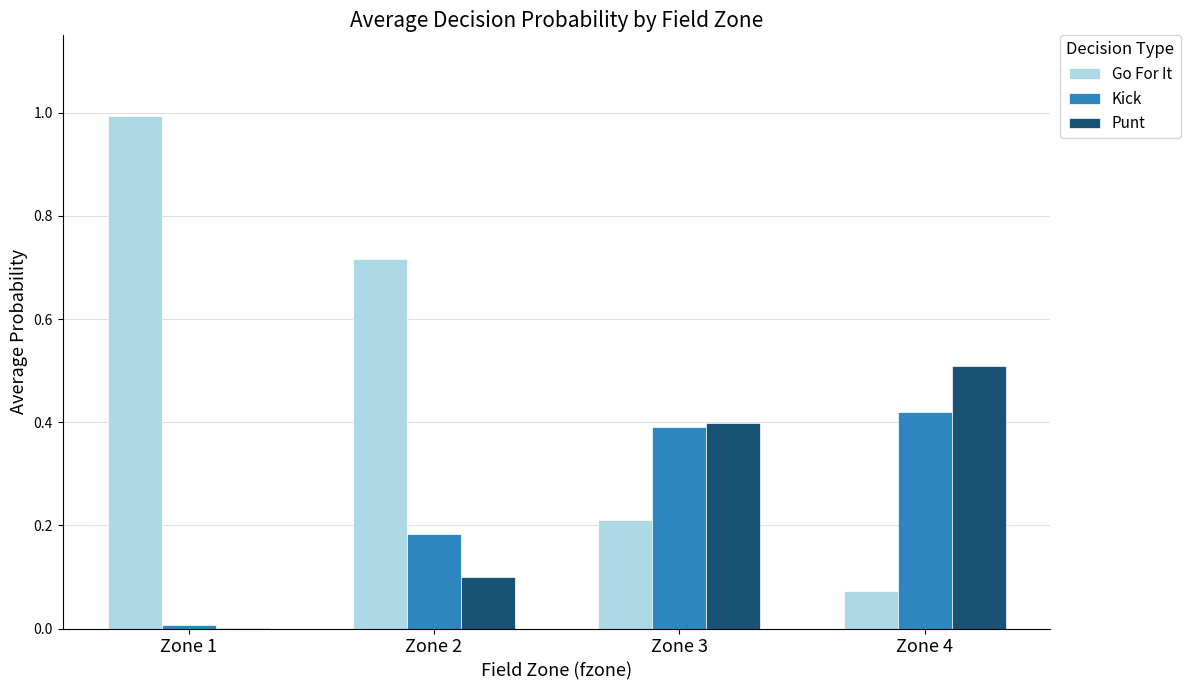

At which label does Punt reach its peak?

Zone 4